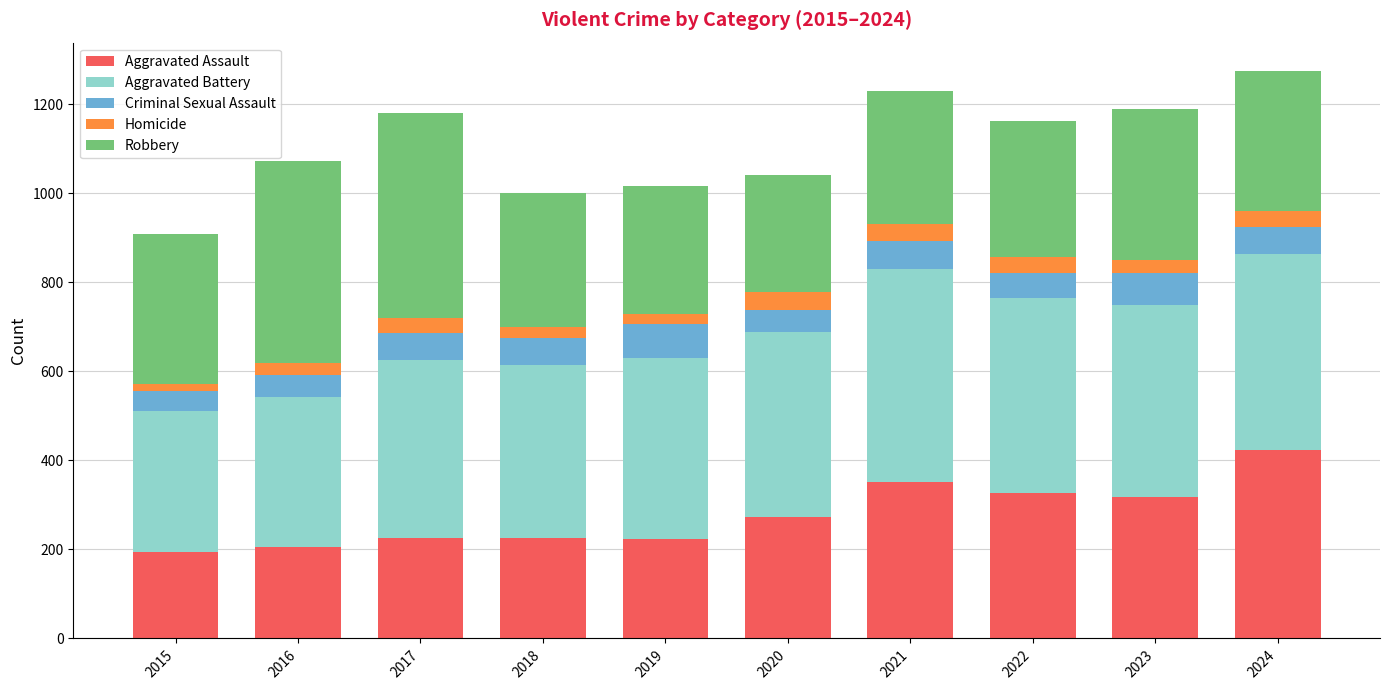

How many bars are there in total?

10